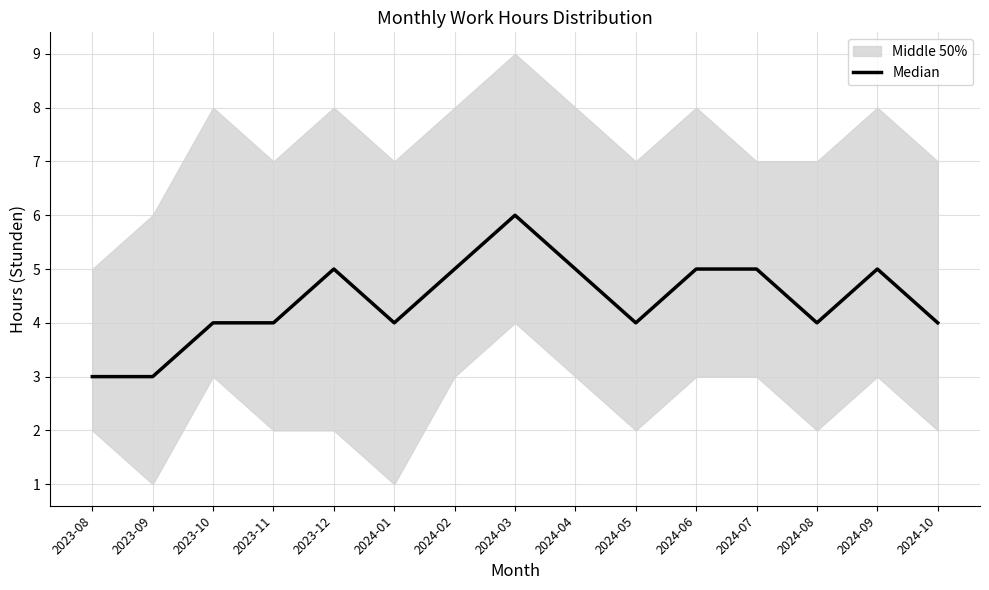

Which label corresponds to the largest value in the chart?

2024-03